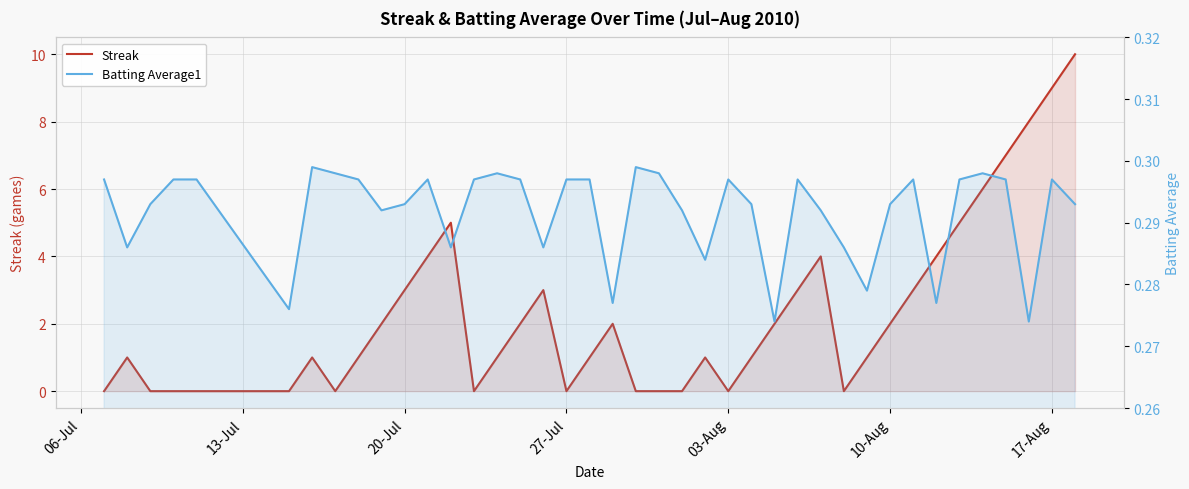

What is the maximum value for Streak?

10.0